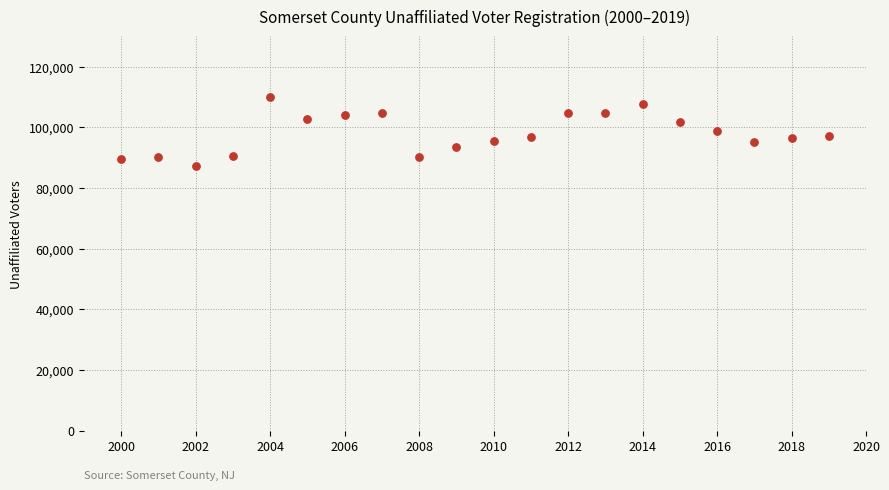

What is the range of Y values (max minus min)?

22943